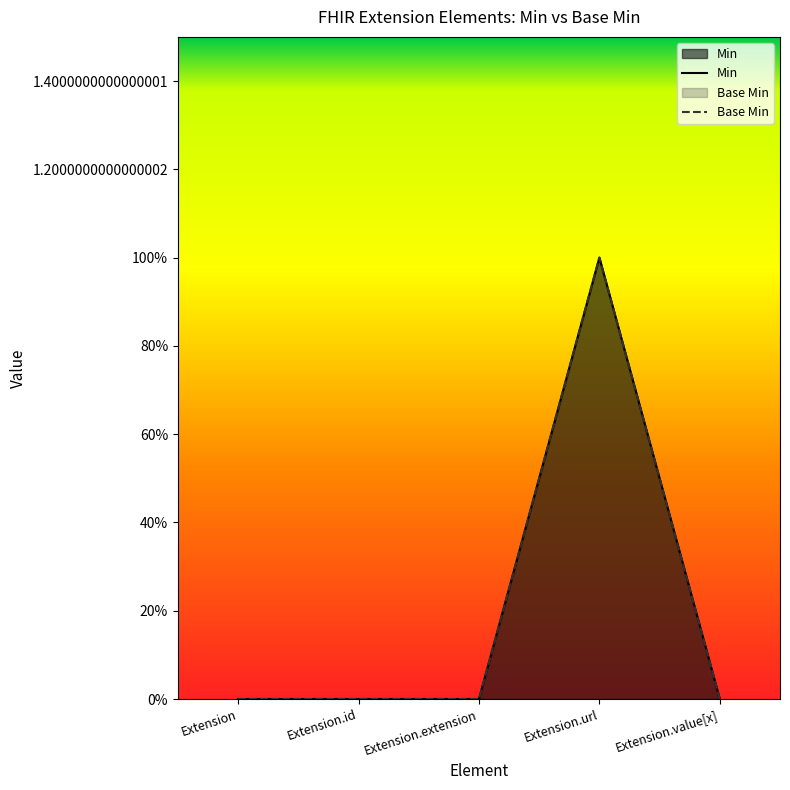

Reading right to left, what are all the values shown in this chart?

Min: Extension.value[x]=0	Extension.url=1	Extension.extension=0	Extension.id=0	Extension=0
Base Min: Extension.value[x]=0	Extension.url=1	Extension.extension=0	Extension.id=0	Extension=0